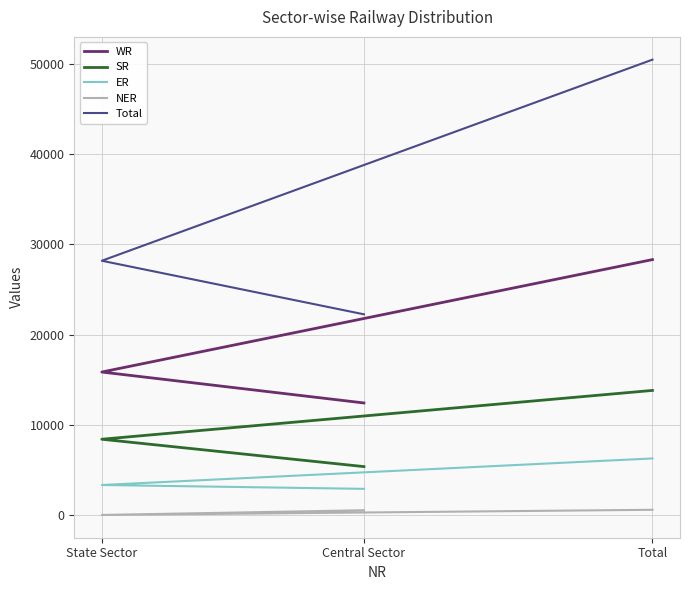

Where is SR nearest to the value 9617?

State Sector